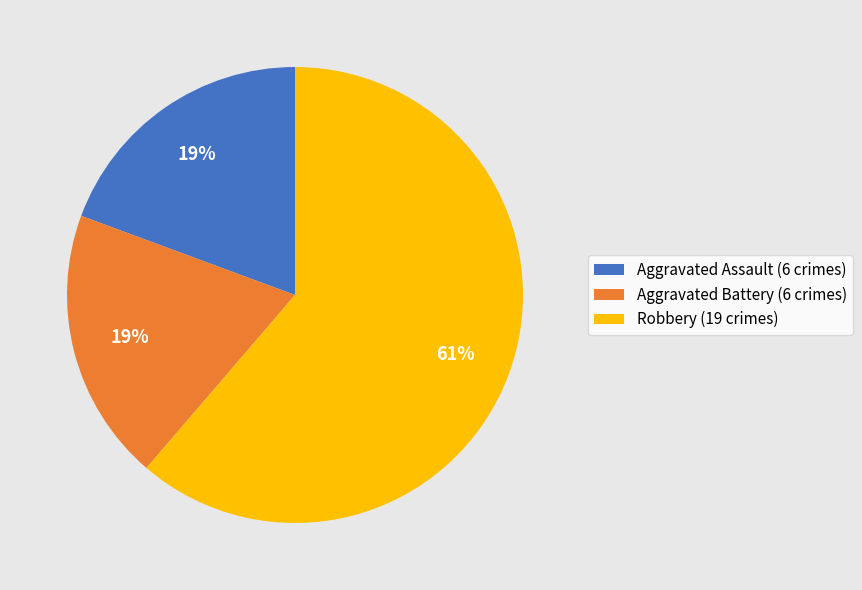

Which category has the biggest portion of the pie?

Robbery (19 crimes)